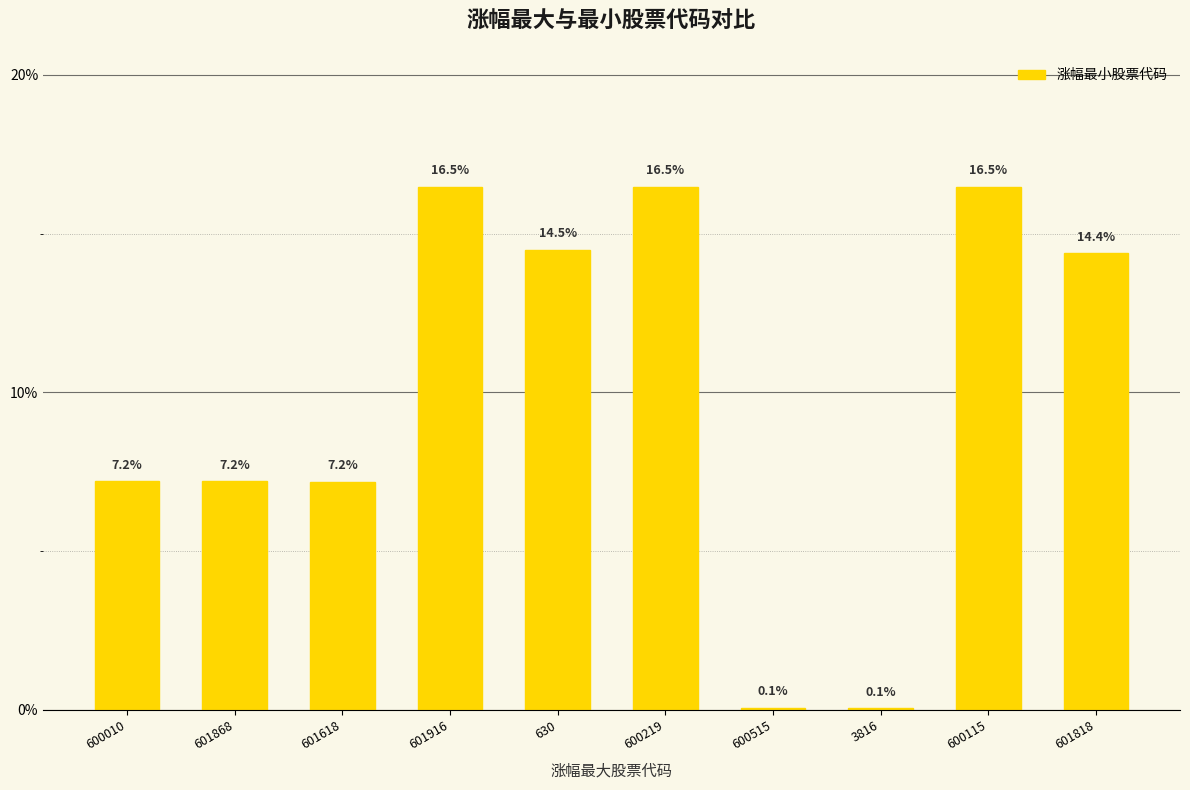

What is the greatest value displayed?

16.5